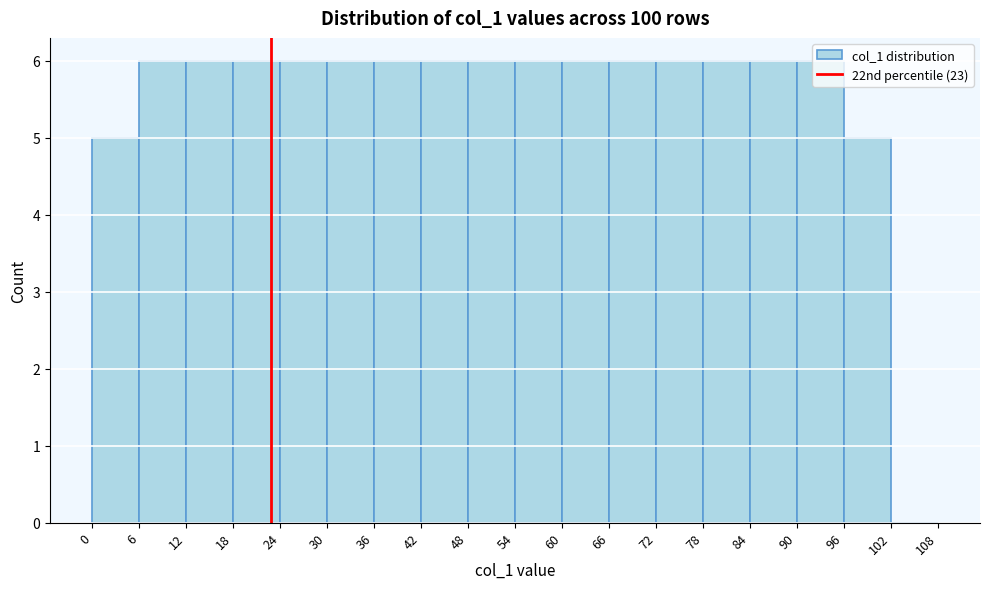

Reading left to right, list every bar in this chart as the range it spans on the x-axis followed by its height. The values are not printed on the chart, so give them approximately, as read against the axis.

0 to 6: 5
6 to 12: 6
12 to 18: 6
18 to 24: 6
24 to 30: 6
30 to 36: 6
36 to 42: 6
42 to 48: 6
48 to 54: 6
54 to 60: 6
60 to 66: 6
66 to 72: 6
72 to 78: 6
78 to 84: 6
84 to 90: 6
90 to 96: 6
96 to 102: 5
102 to 108: 0